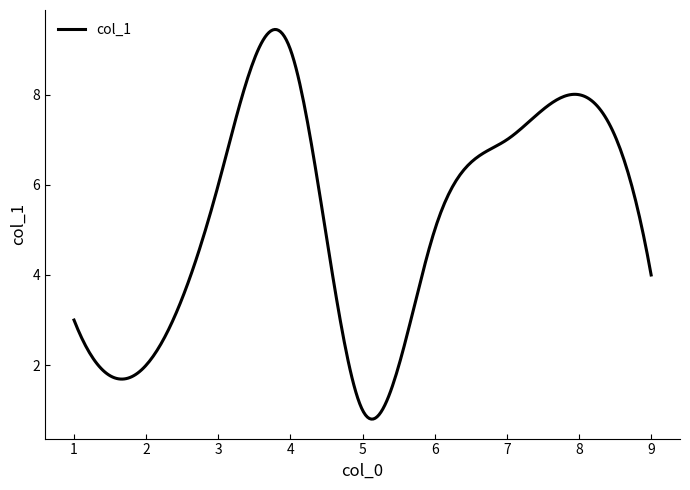

What is the difference between the maximum and minimum values?

8.6